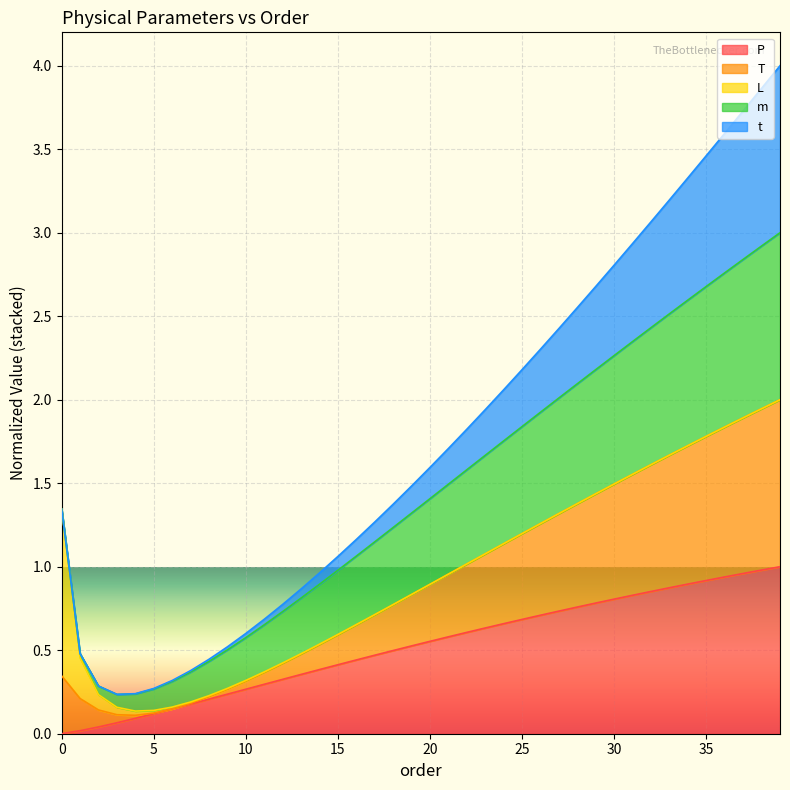

Which has a higher value, 20 or 38?

38